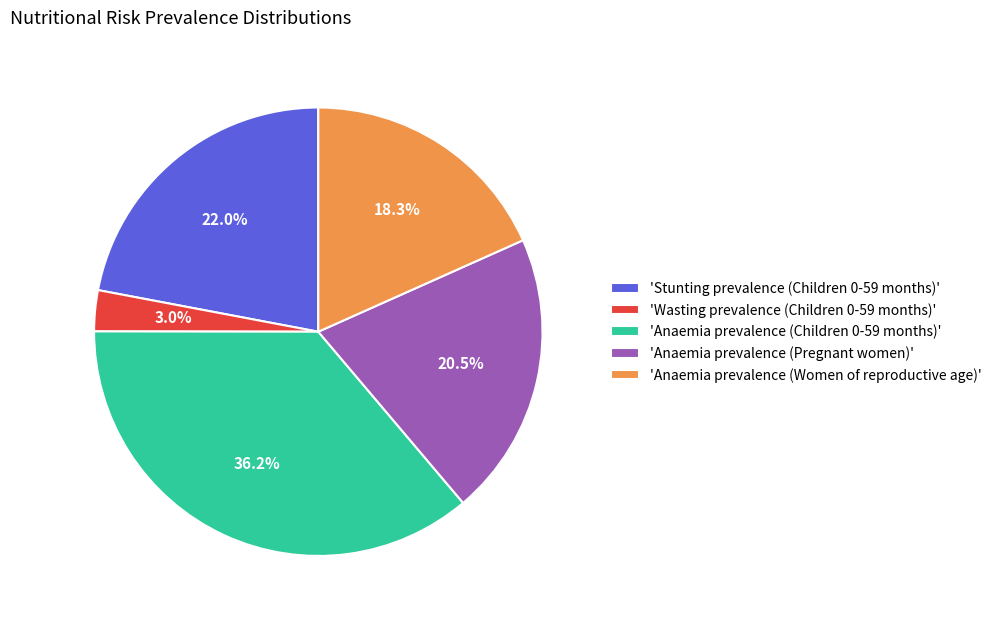

Does 'Anaemia prevalence (Pregnant women)' represent more than half of the total?

No